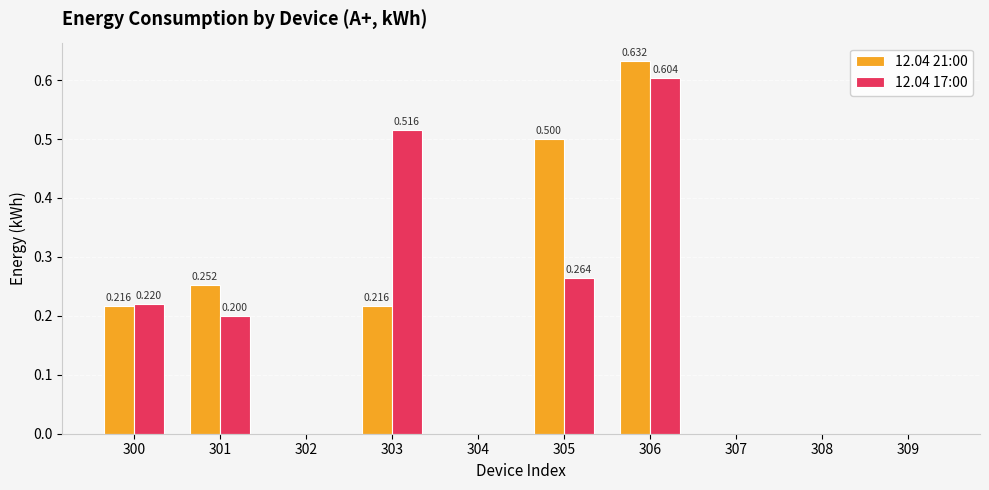

Is the value of 12.04 17:00 at 303 greater than the value of 12.04 21:00 at 309?

Yes